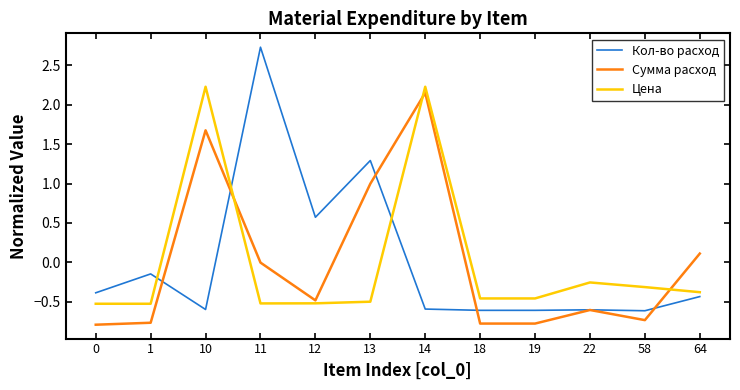

The value of Сумма расход at 1 is -1.0. True or false?

False